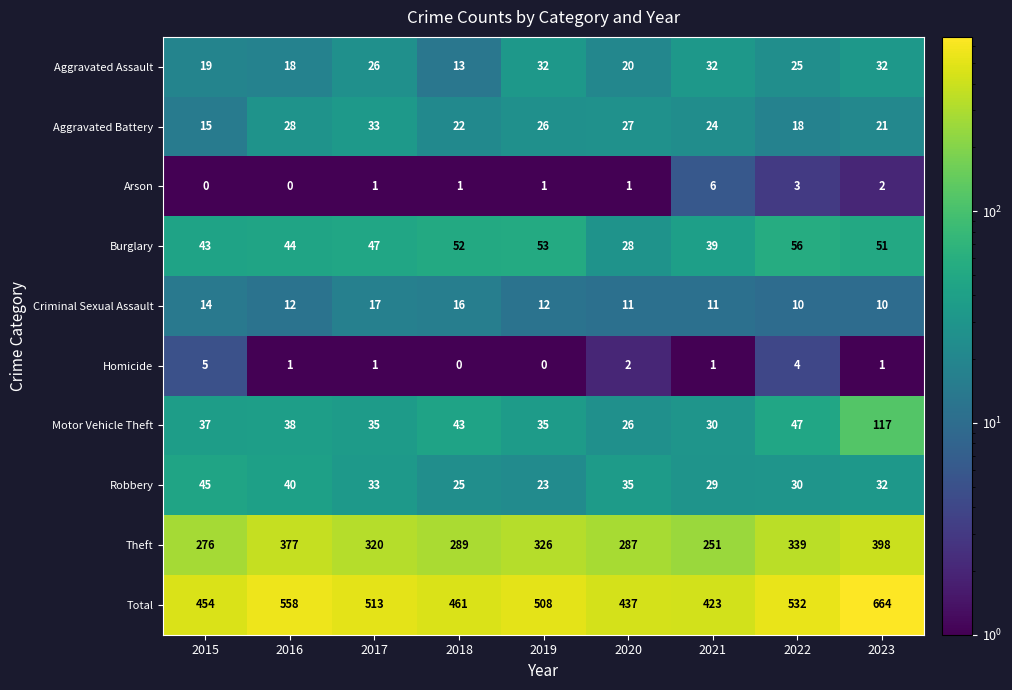

Rank the series at 2015 from highest to lowest value.

Total, Theft, Robbery, Burglary, Motor Vehicle Theft, Aggravated Assault, Aggravated Battery, Criminal Sexual Assault, Homicide, Arson